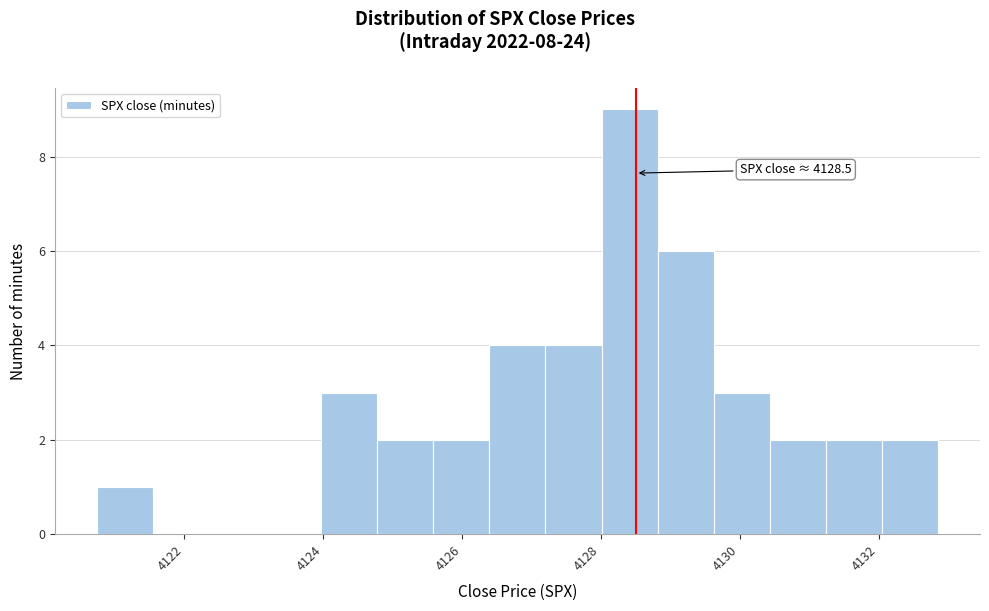

Over which range of the x-axis is the bar tallest?

4128.0 to 4128.8